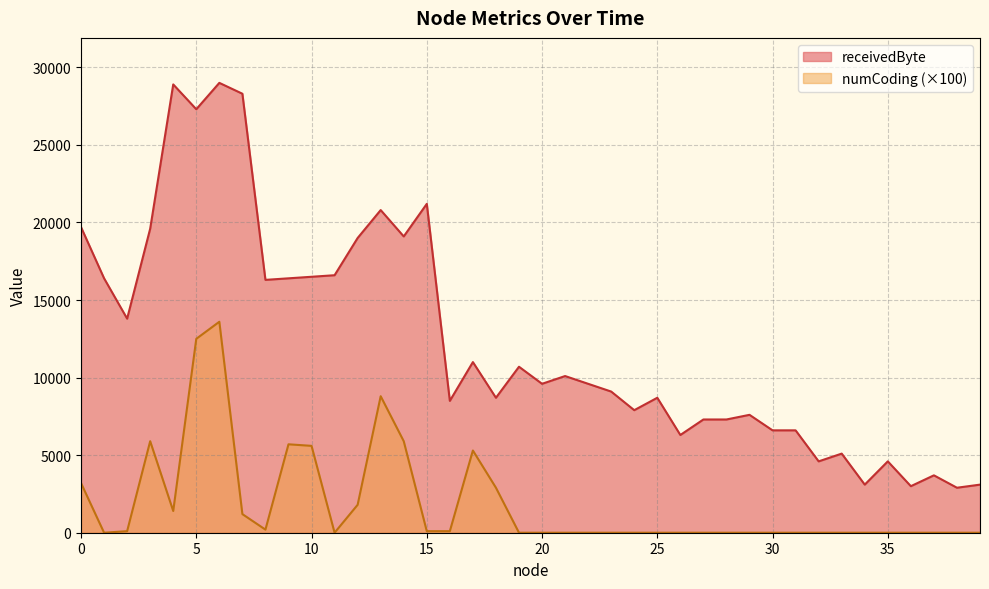

List the series in order of their peak value, lowest first.

numCoding (×100), receivedByte